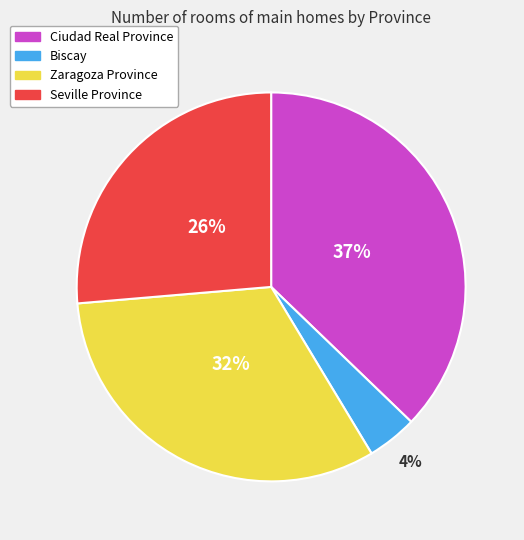

Approximately how many times larger is the value at Zaragoza Province compared to Seville Province?

1.2